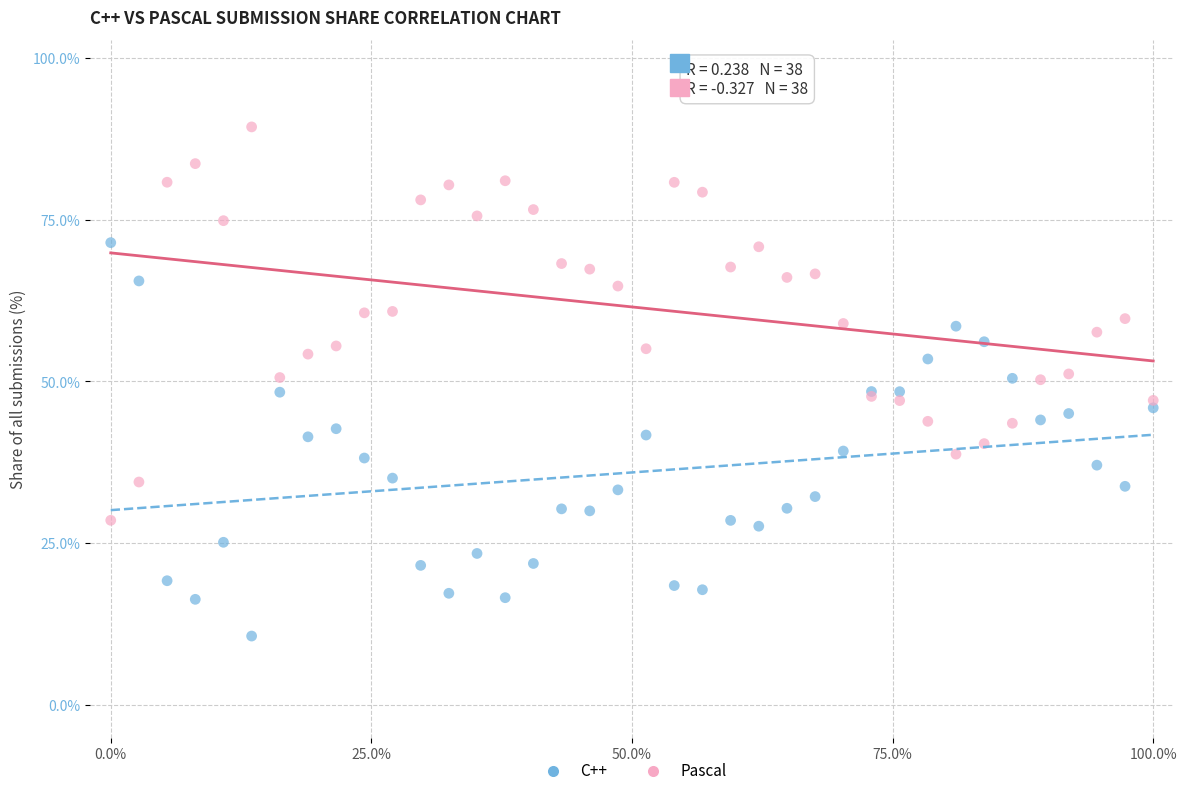

Which series contains the lowest Y value?

C++